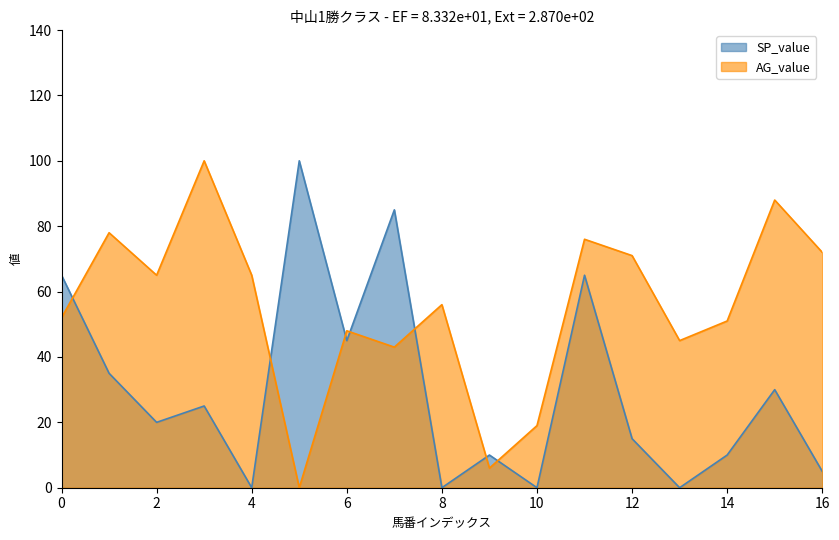

Is it true that AG_value equals 33 at 0?

False